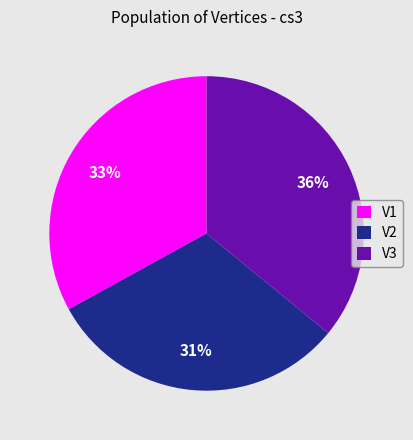

Count the number of slices in the pie.

3